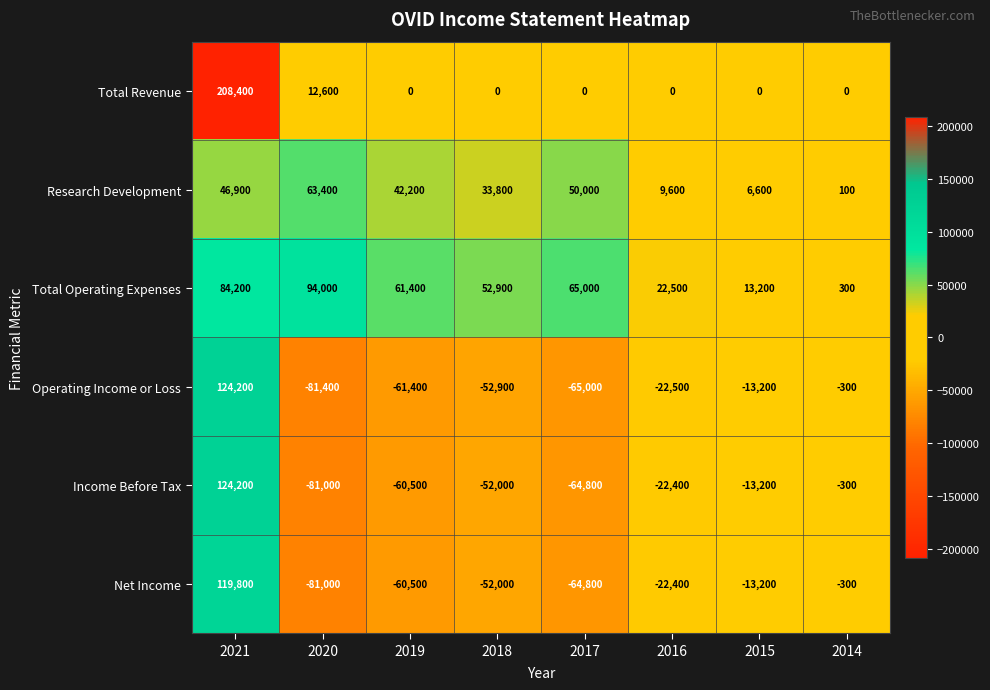

What value does the Operating Income or Loss series have at 2016?

-22500